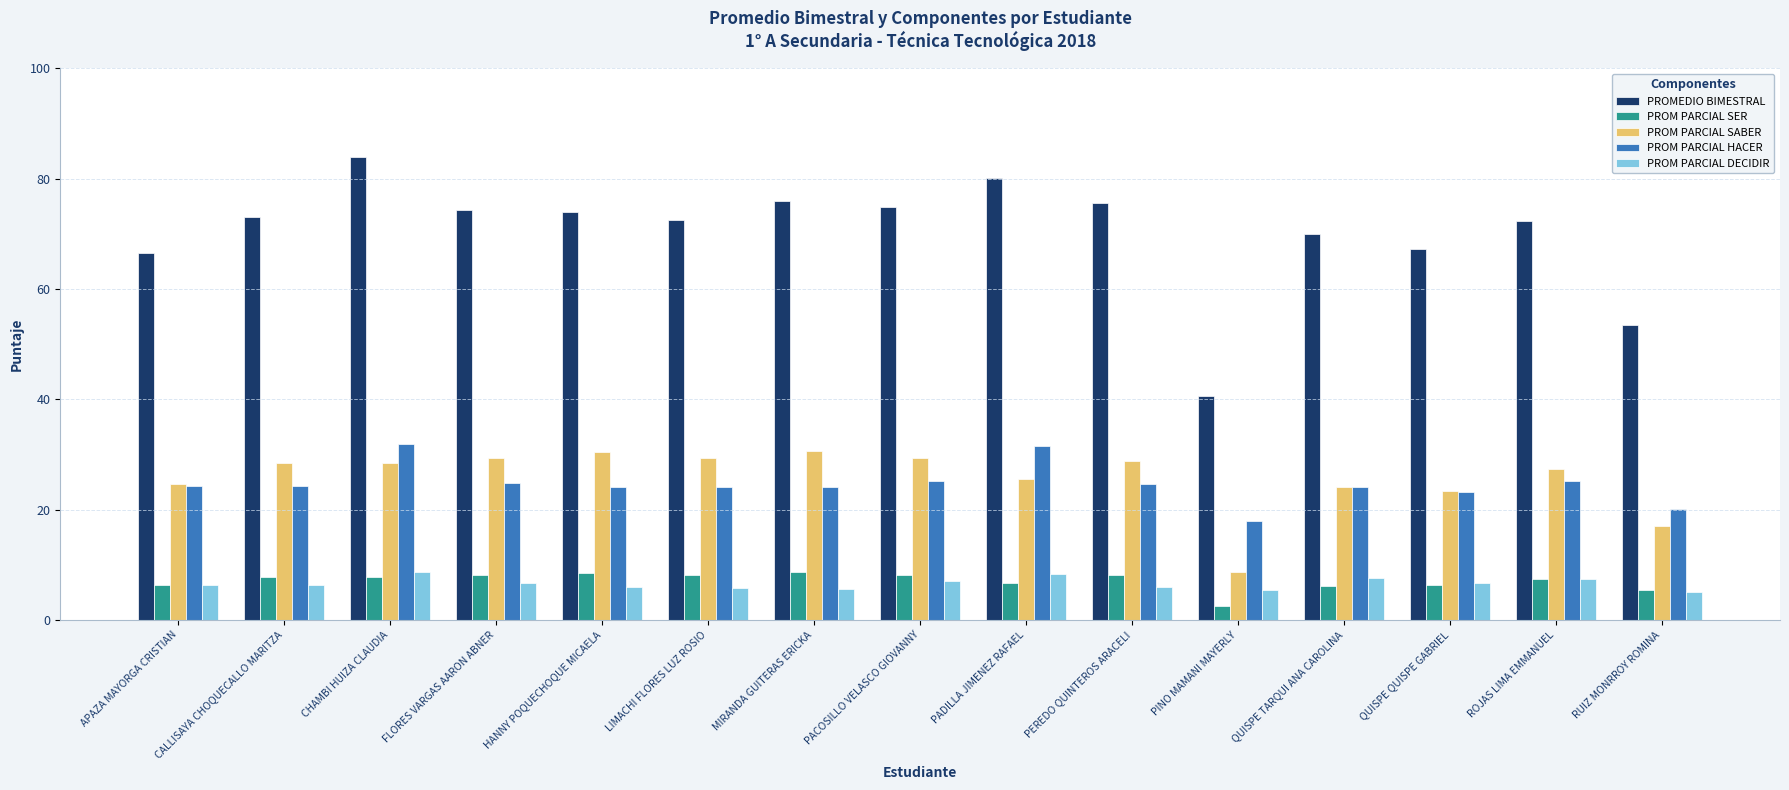

What is the average value of the PROMEDIO BIMESTRAL series?

70.3